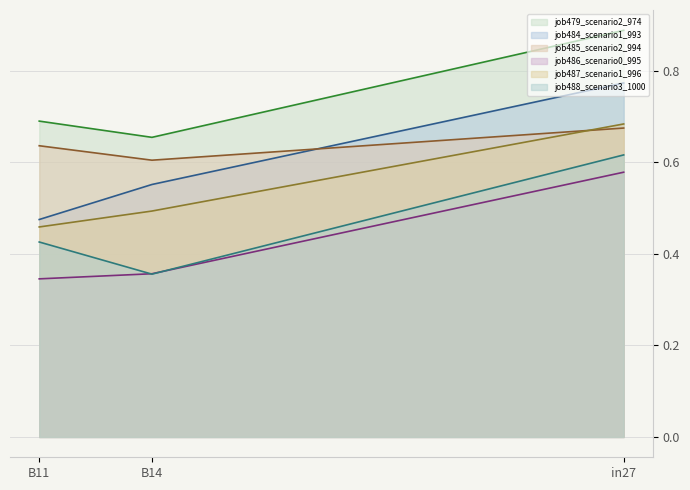

Is it true that job479_scenario2_974 equals 0.7 at B11?

True